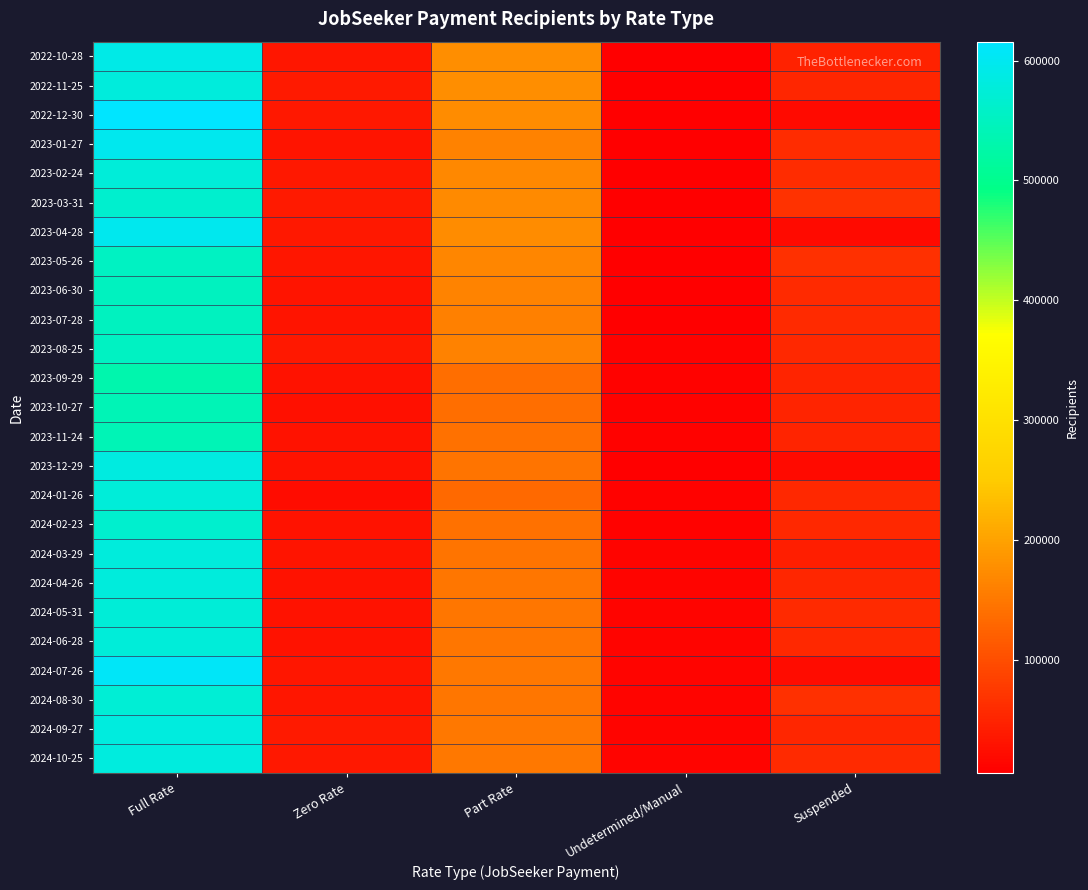

At which category does the chart reach its minimum across all series?

Undetermined/Manual